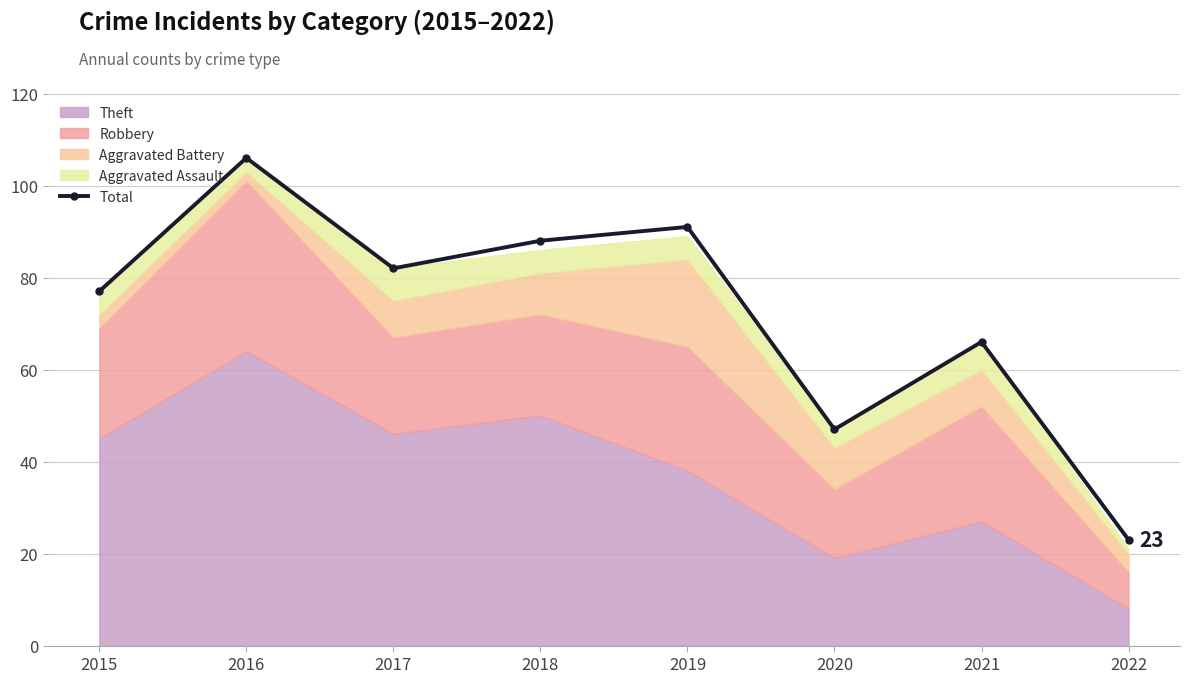

True or false: there are more than 2 points higher than both neighbors.

True